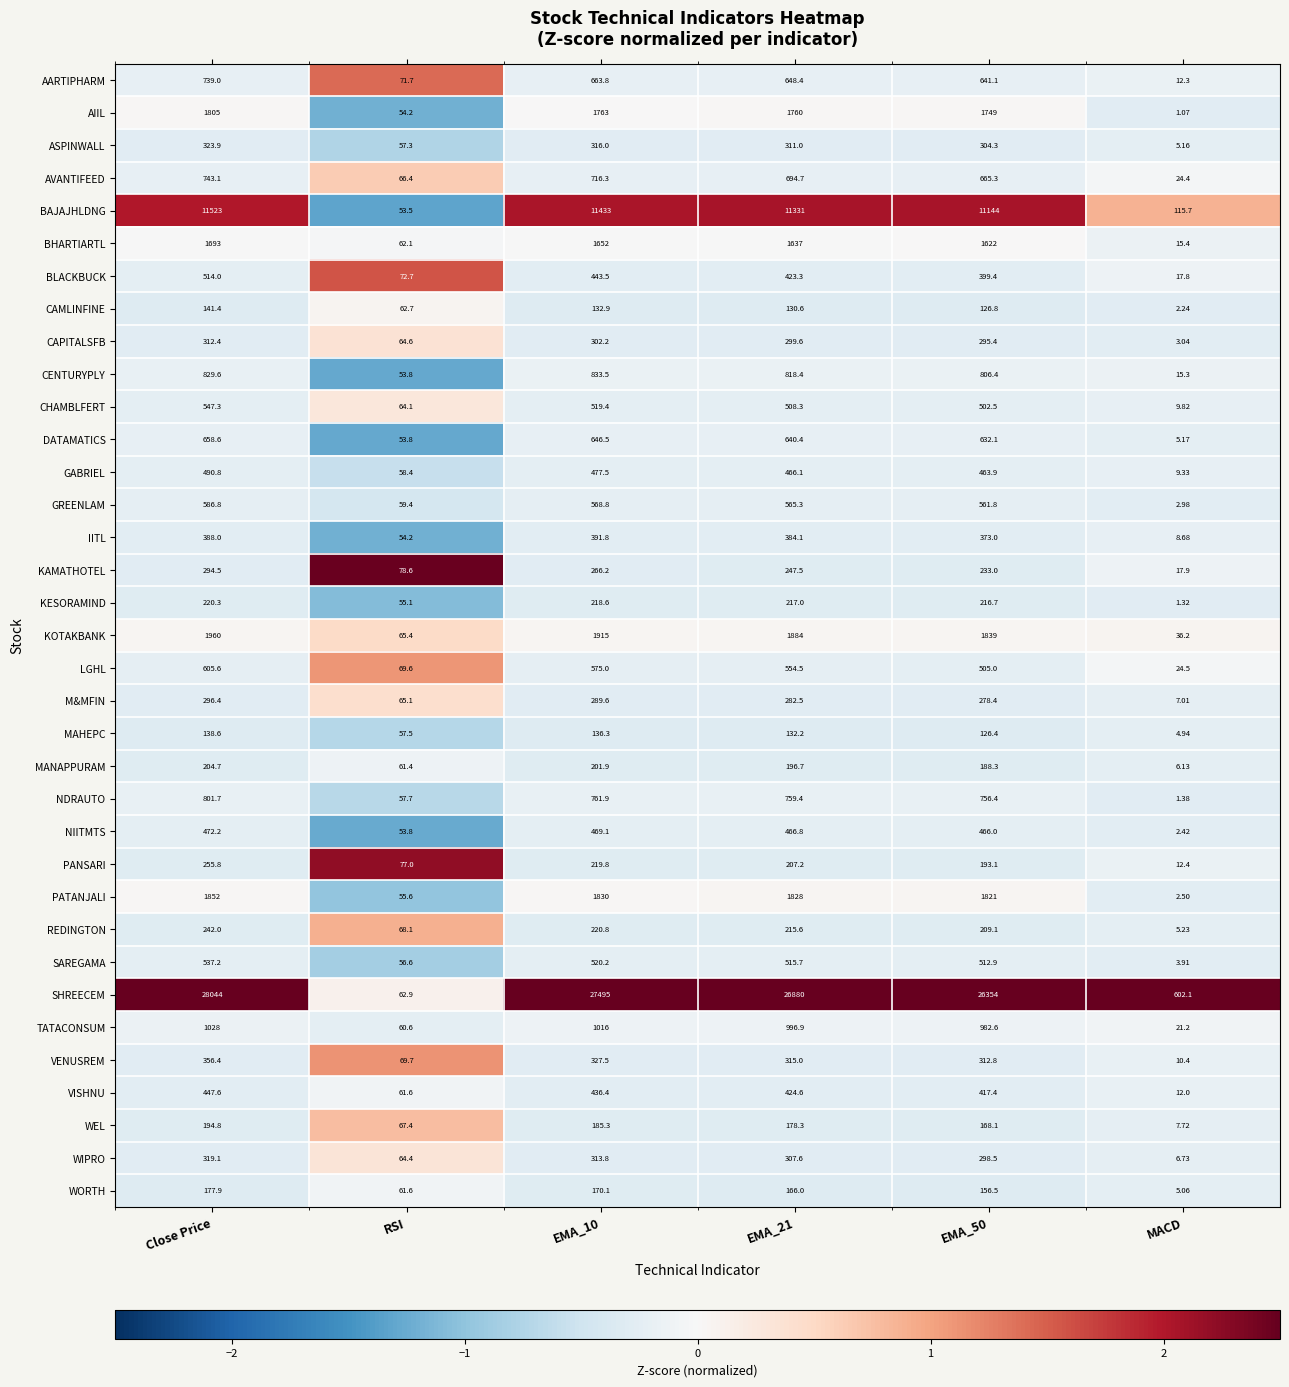

Which series has the largest total across all categories?

SHREECEM